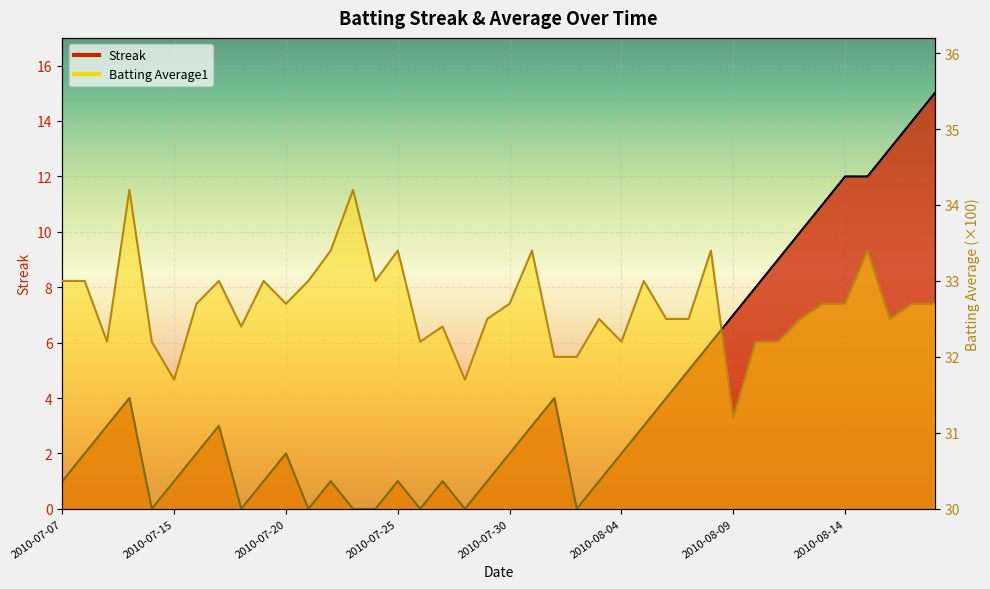

Between 2010-08-08 and 2010-08-14, which series saw the biggest shift?

Streak